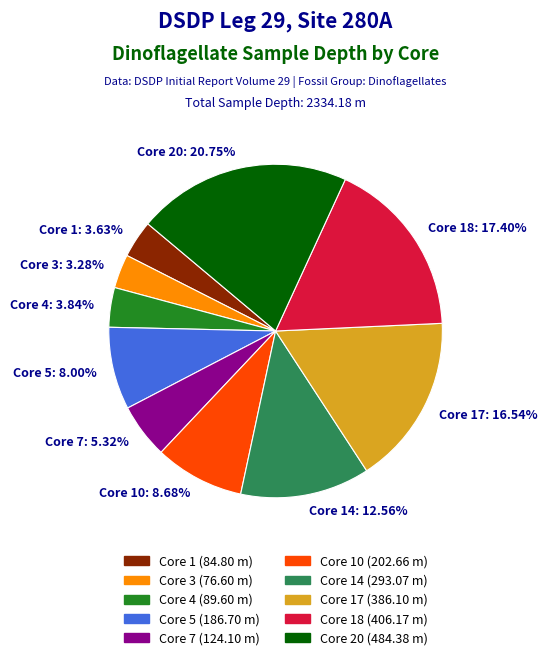

Does any single category account for the majority?

No